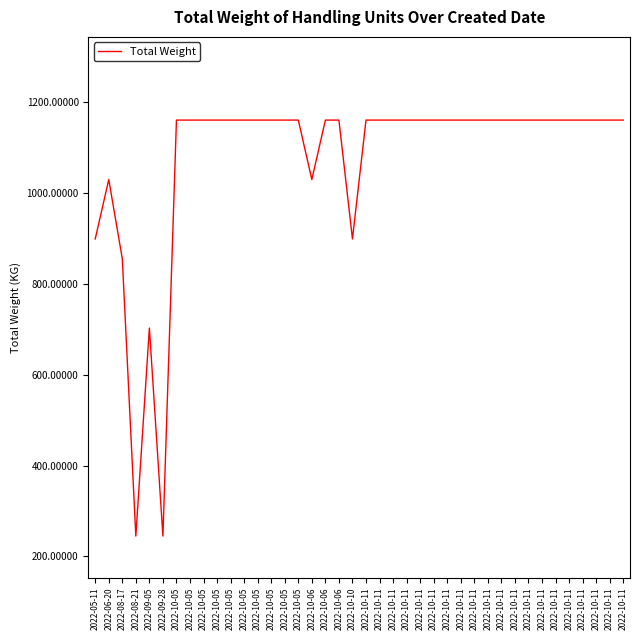

How many lines are shown in the chart?

1